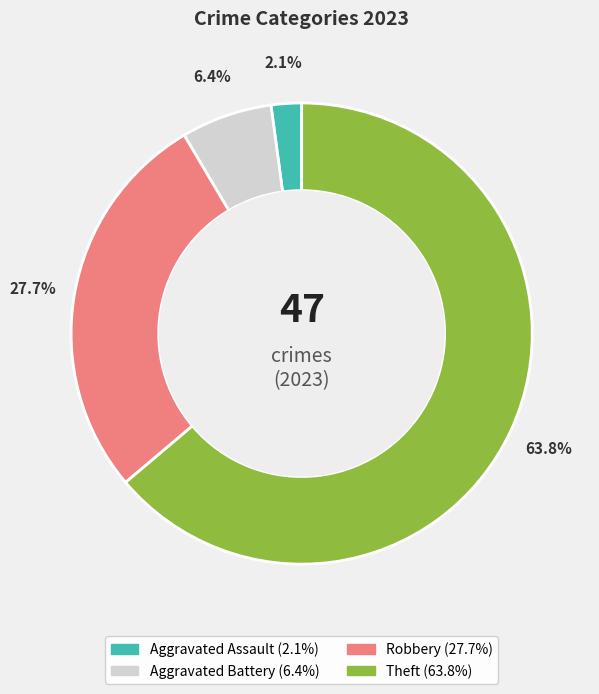

Is there any slice that represents more than half of the pie?

Yes